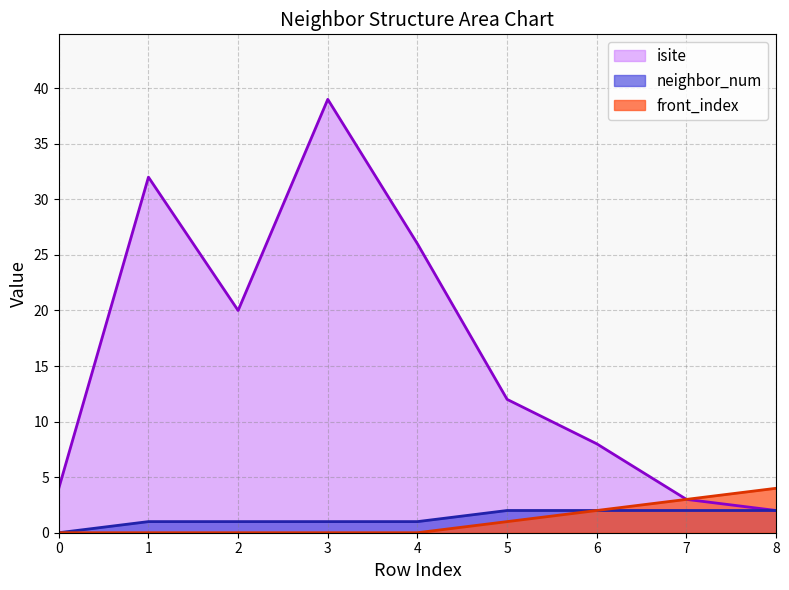

True or false: isite has a value of 3 at 7.

True